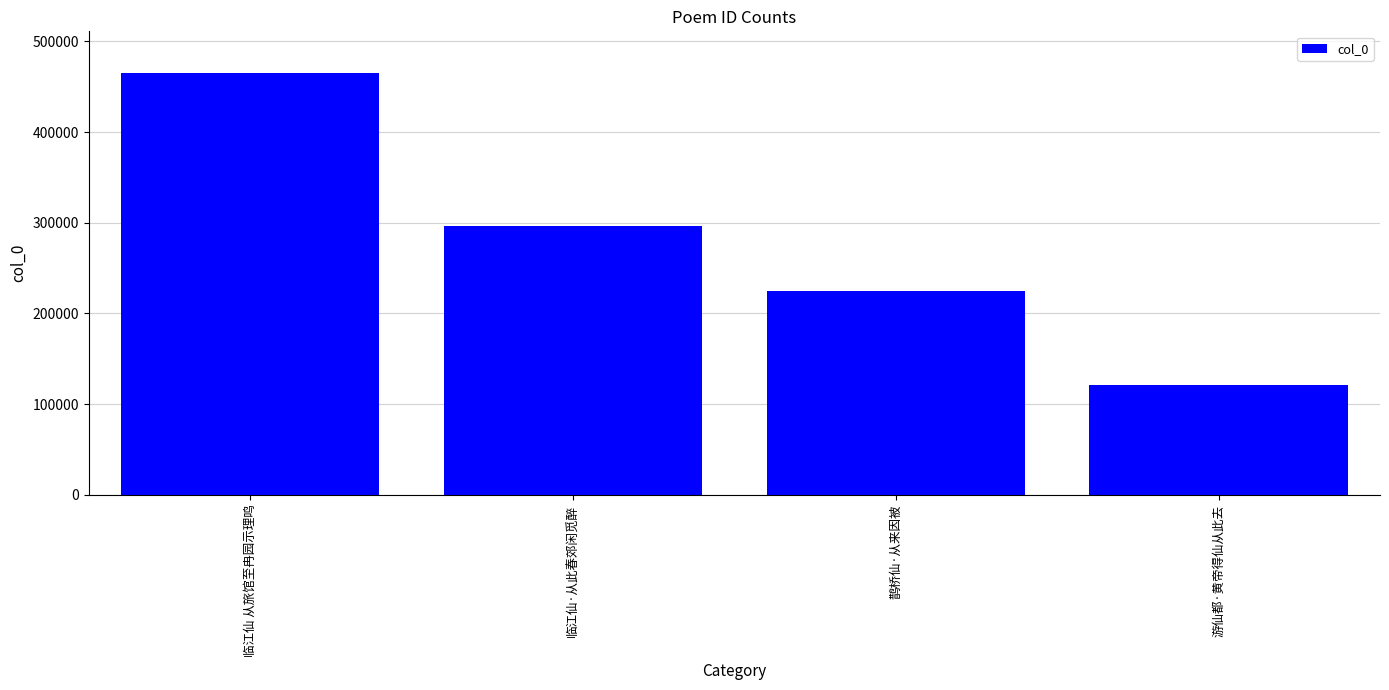

What is the change in value from 鹊桥仙·从来因被 to 游仙都·黄帝得仙从此去?

-103523